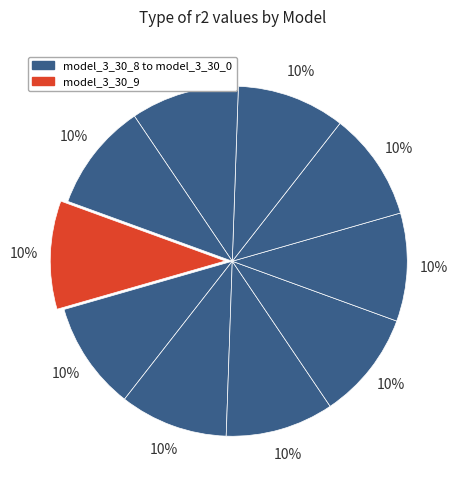

How many segments does this pie chart have?

10